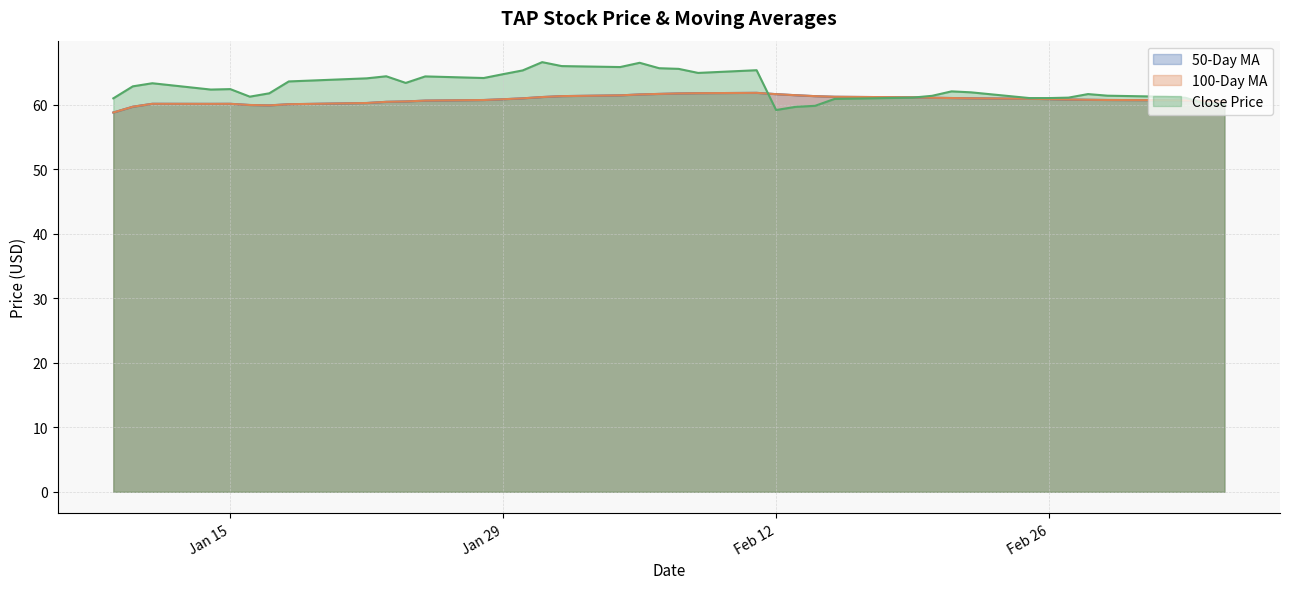

Where is the first local maximum for Close?

2019-01-11